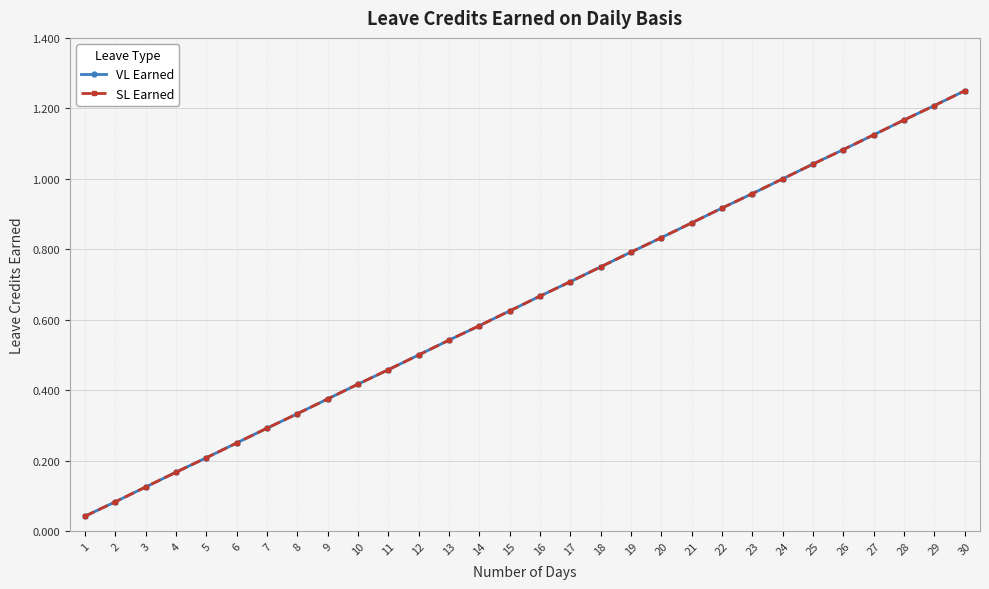

What is the value of the VL Earned point at the 22nd from the left?

0.9